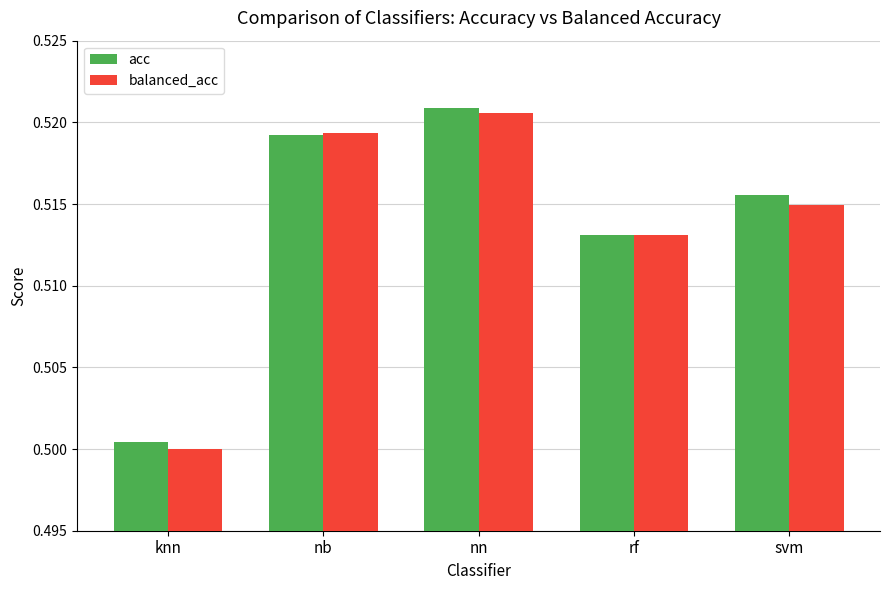

What is the total value across all series at knn?

1.0